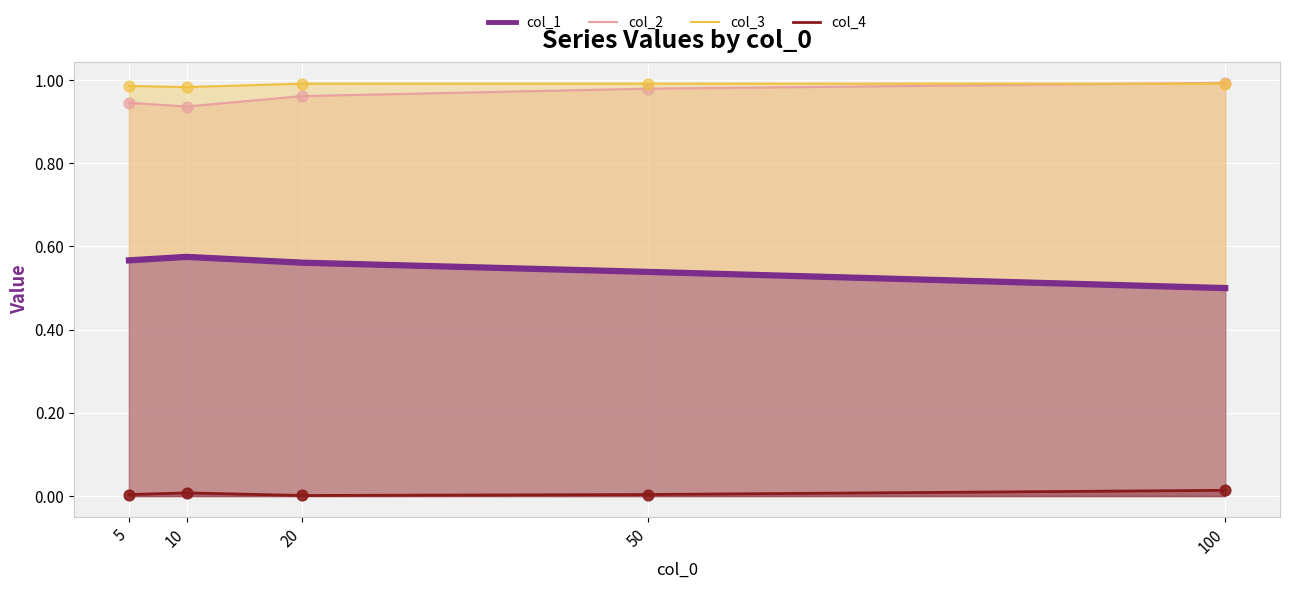

At which category is the sum across all series the highest?

20